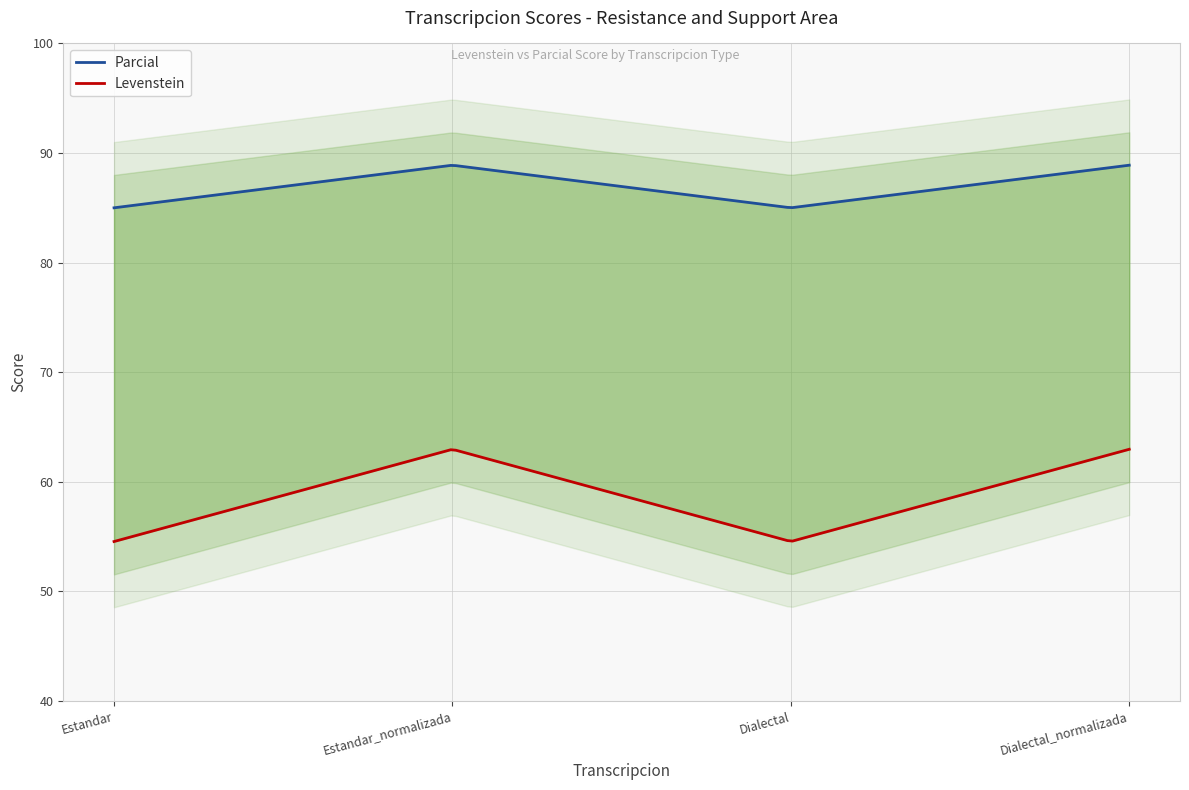

At which category is the sum across all series the highest?

Estandar_normalizada